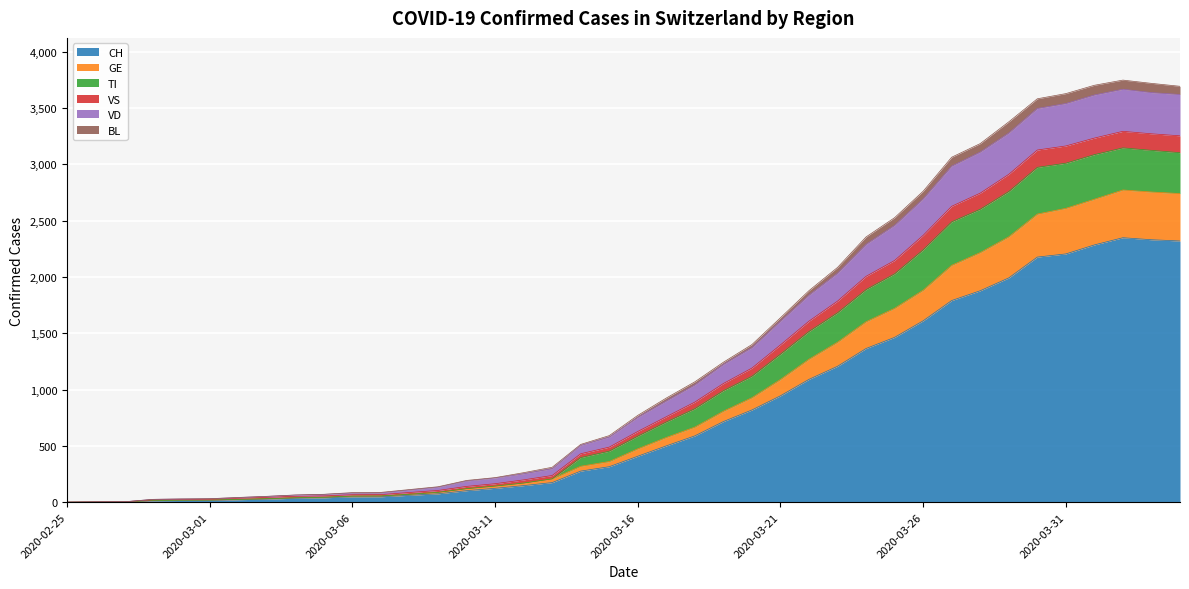

Which label corresponds to the smallest value in the chart?

2020-02-25